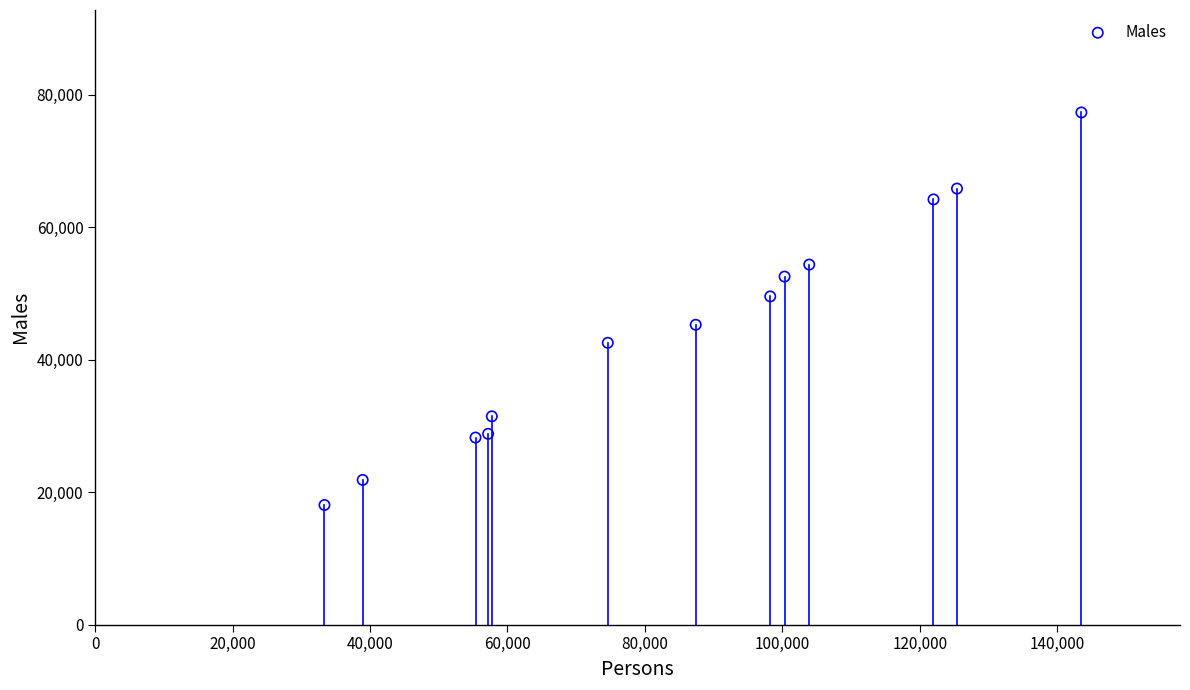

What is the range of Y values (max minus min)?

59257